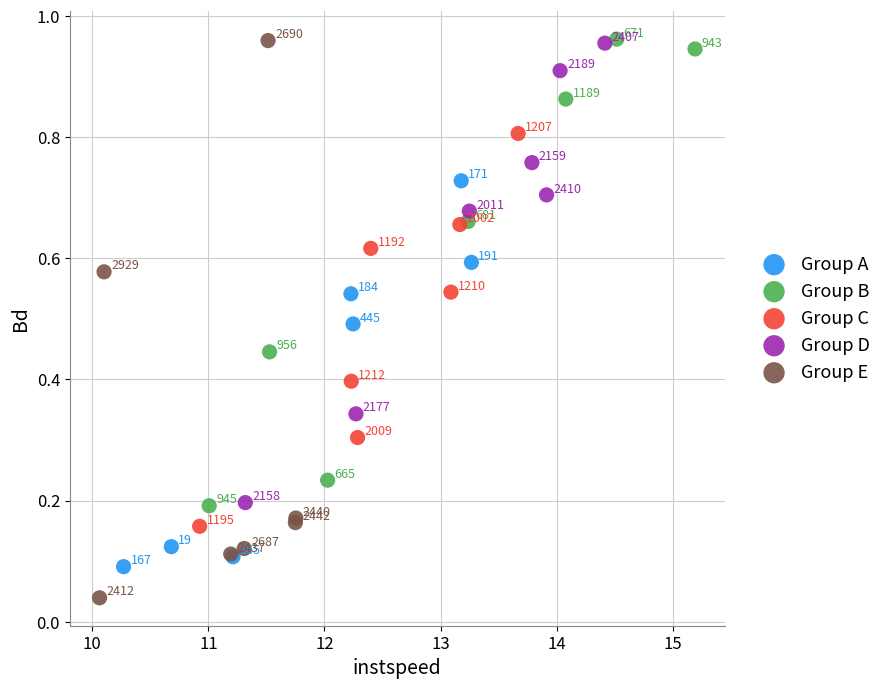

Which series reaches the maximum Y coordinate?

Group B